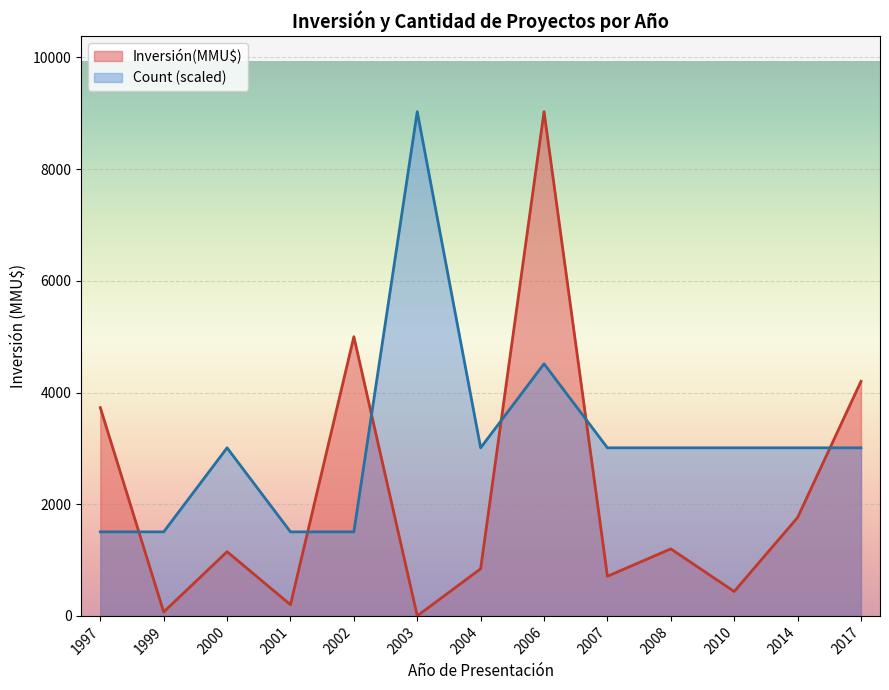

What is the difference between the Count (scaled) values at 2007 and 2006?

1505